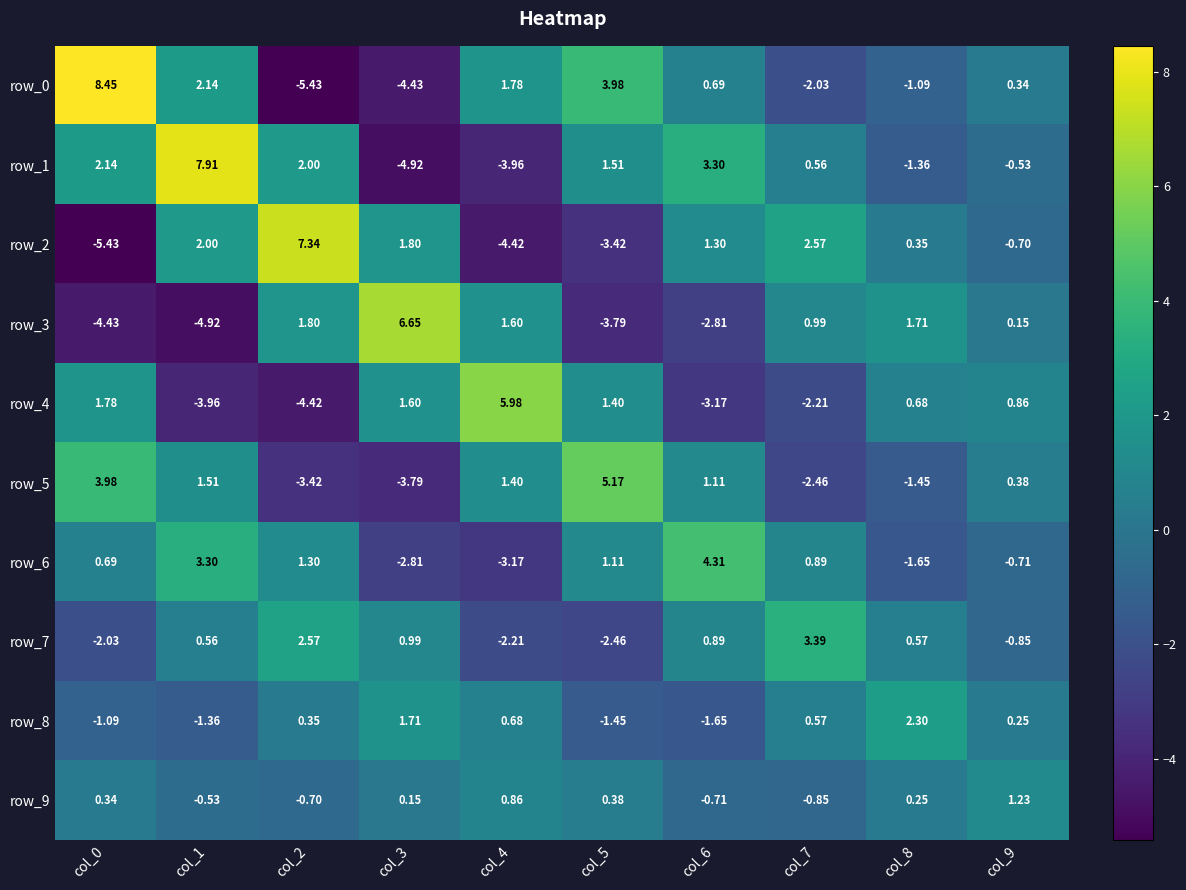

Is the value of row_4 at col_0 greater than the value of row_3 at col_0?

Yes